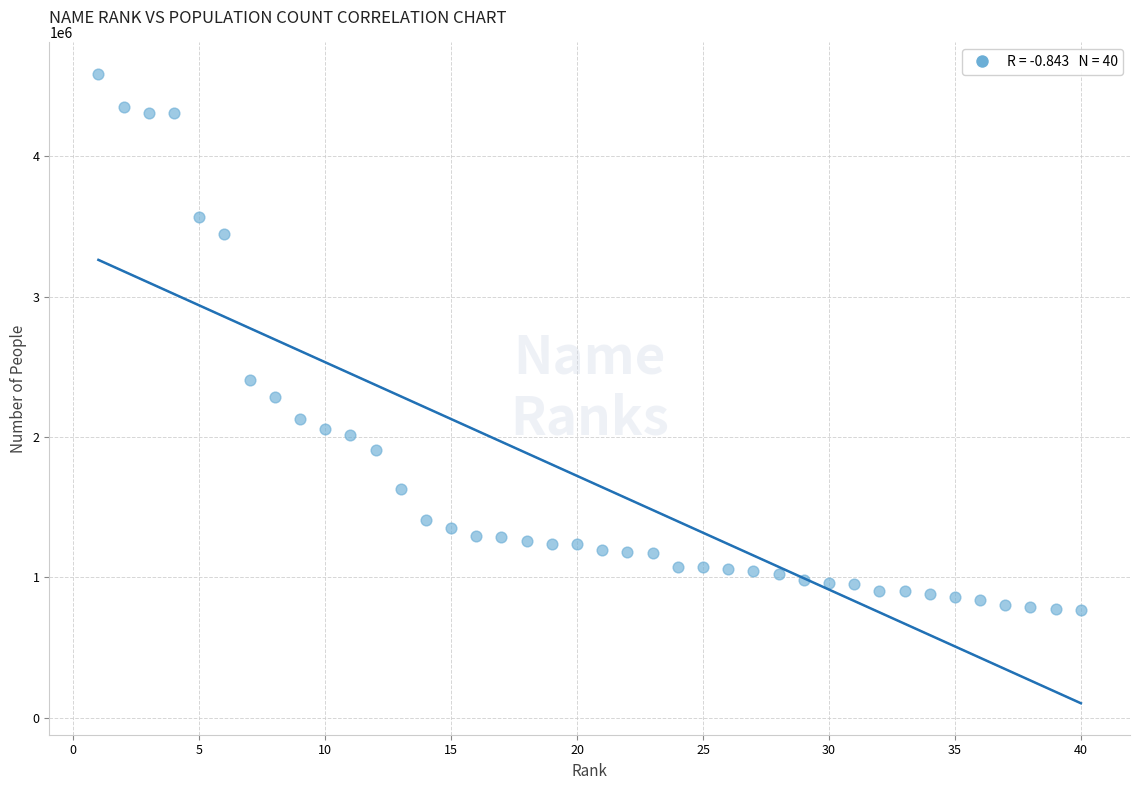

What is the range of X values (max minus min)?

39